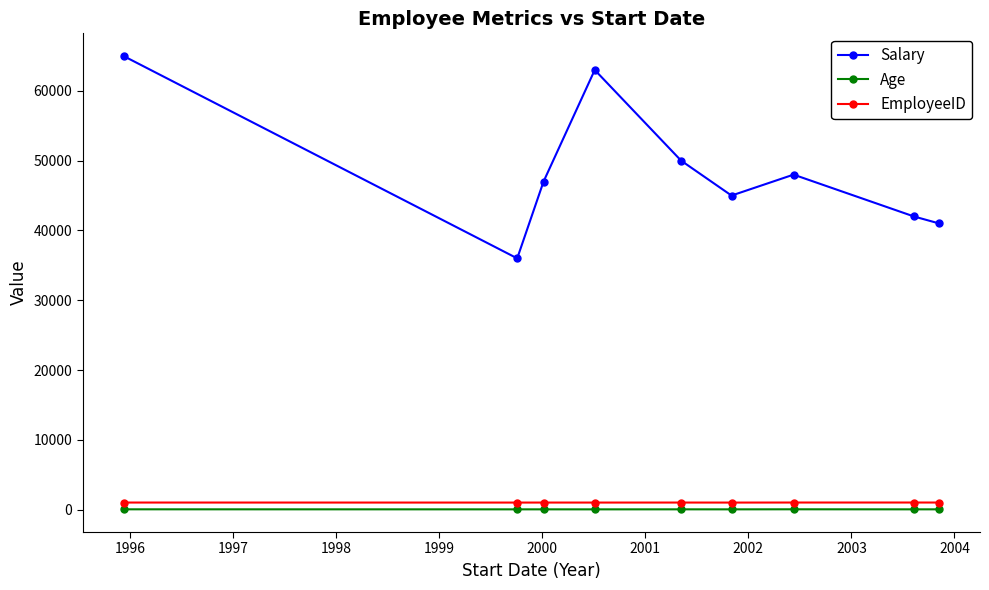

Which series has the widest spread of values?

Salary